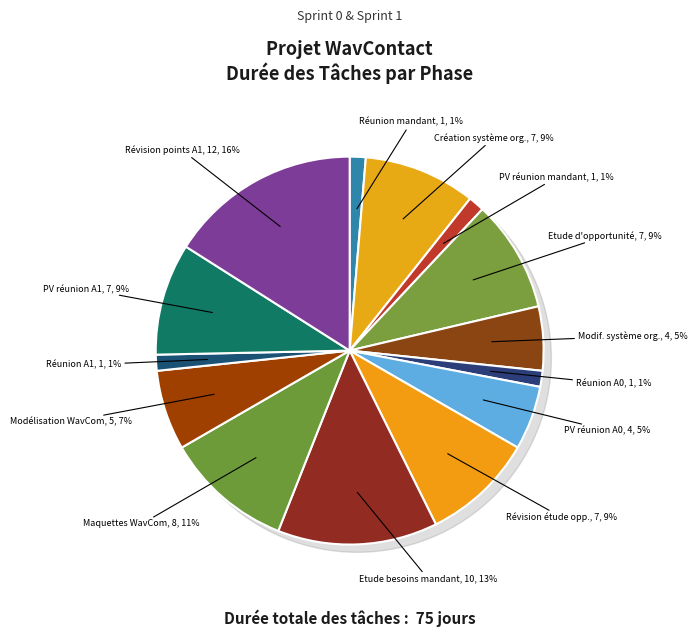

What percentage is the PV réunion A0 slice, to the nearest percent?

5%